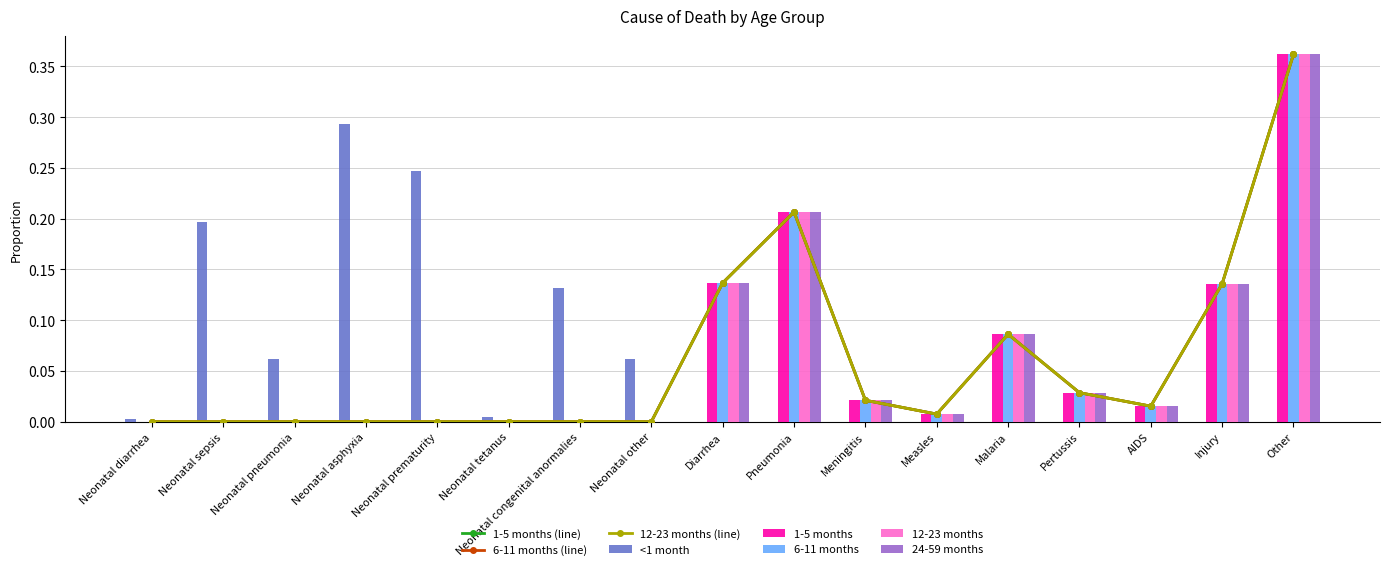

What is the label of the 2nd bar from the right?

Injury